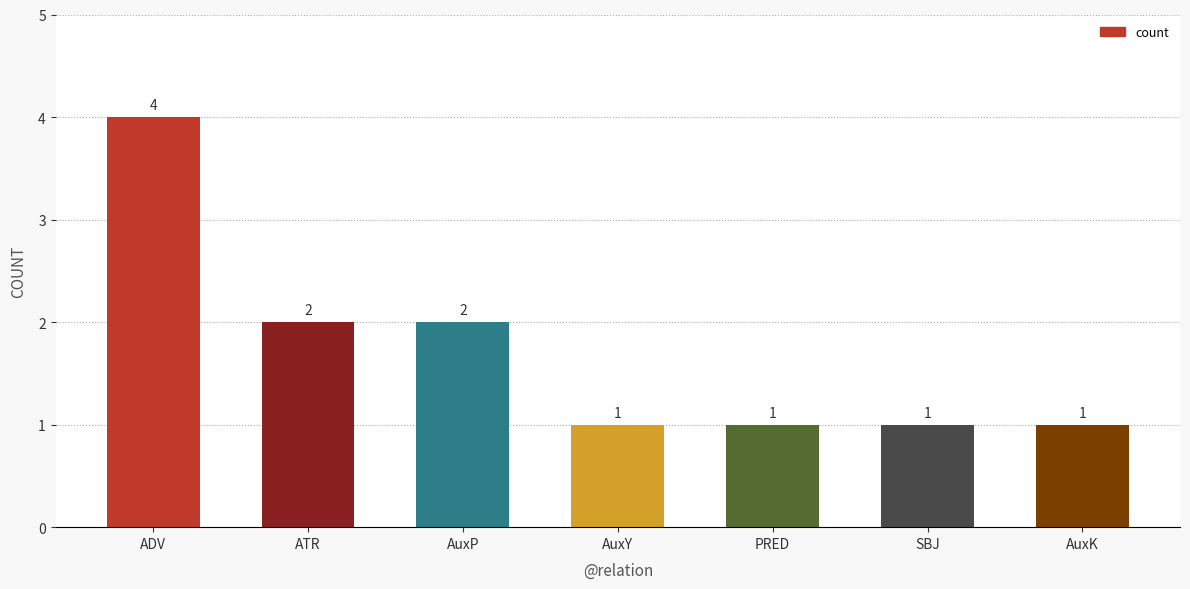

What is the value of the 6th bar from the left?

1